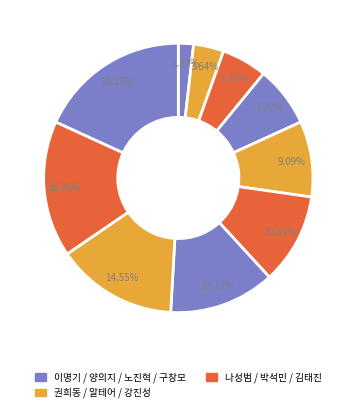

How many segments does this pie chart have?

10